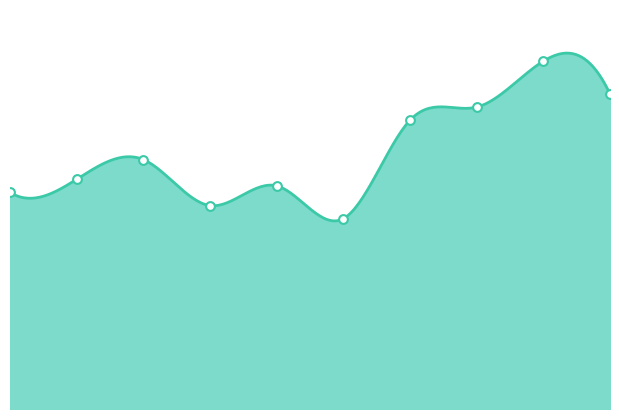

What is the ratio of the value at 0 to the value at 9?

0.7